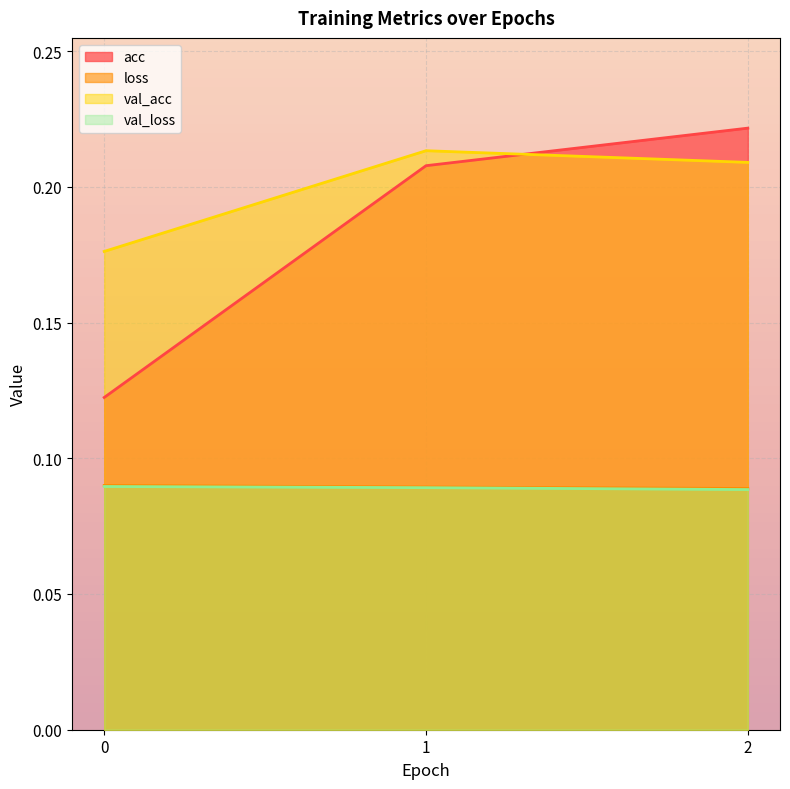

What is the value of the loss point at the 2nd from the left?

0.1